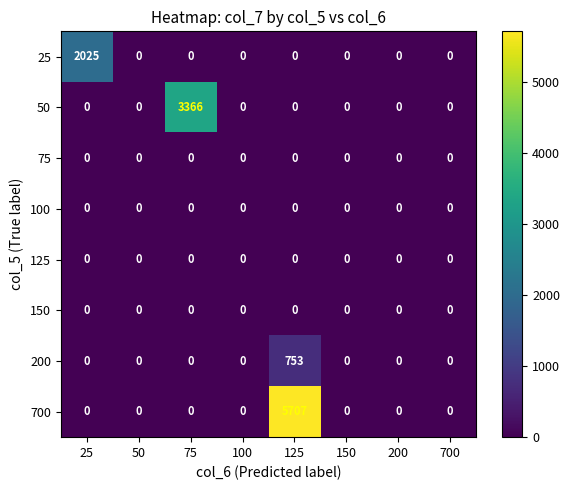

What is the average value of the 200 series?

94